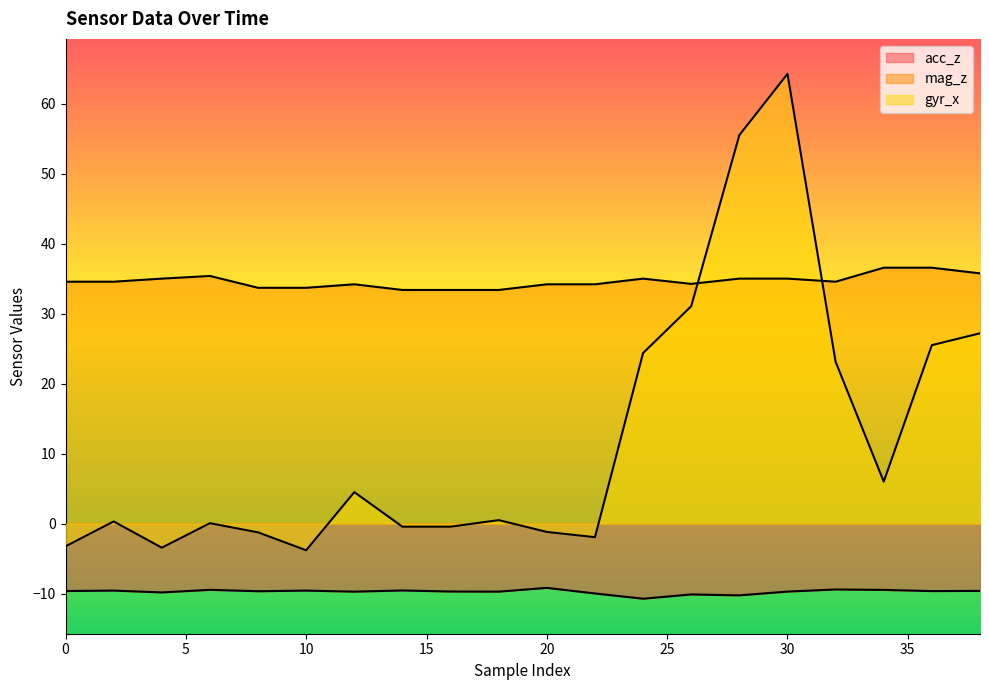

Where is the first local minimum for mag_z?

26